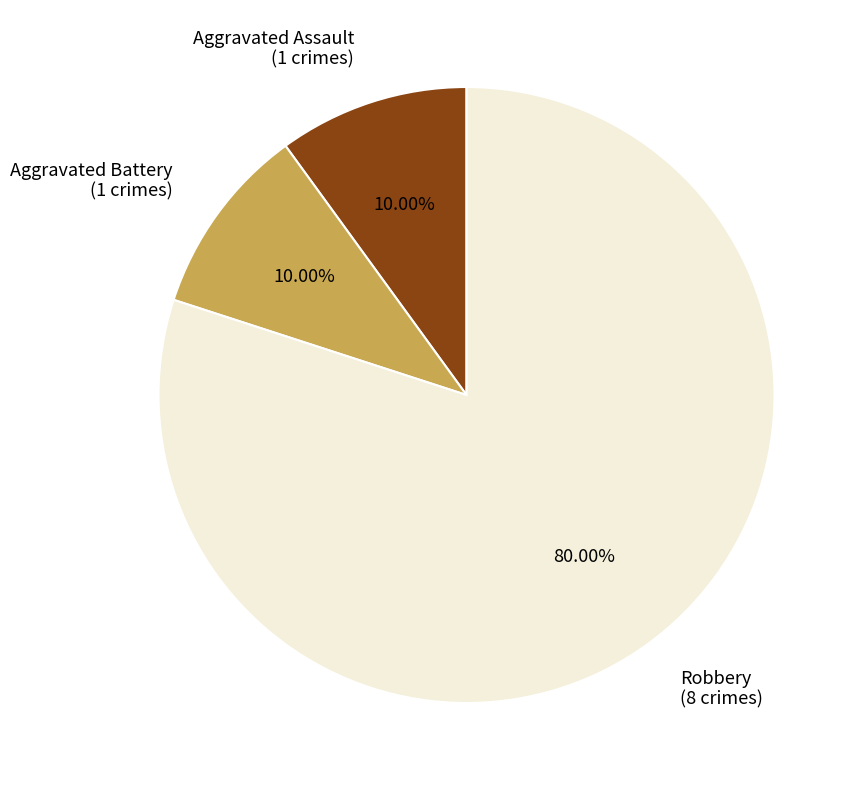

How many slices are in this pie chart?

3